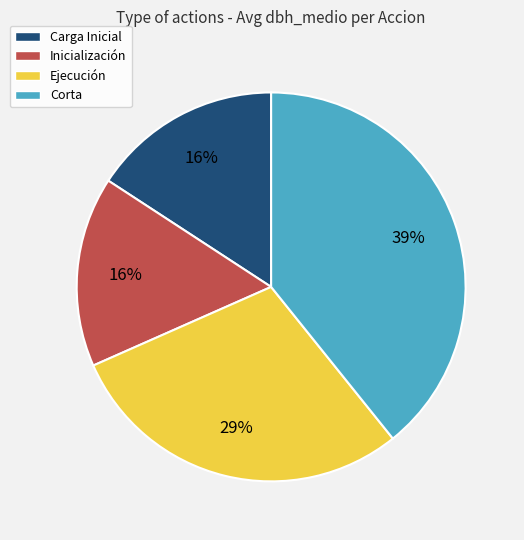

The Inicialización slice represents 31% of the pie. True or false?

False